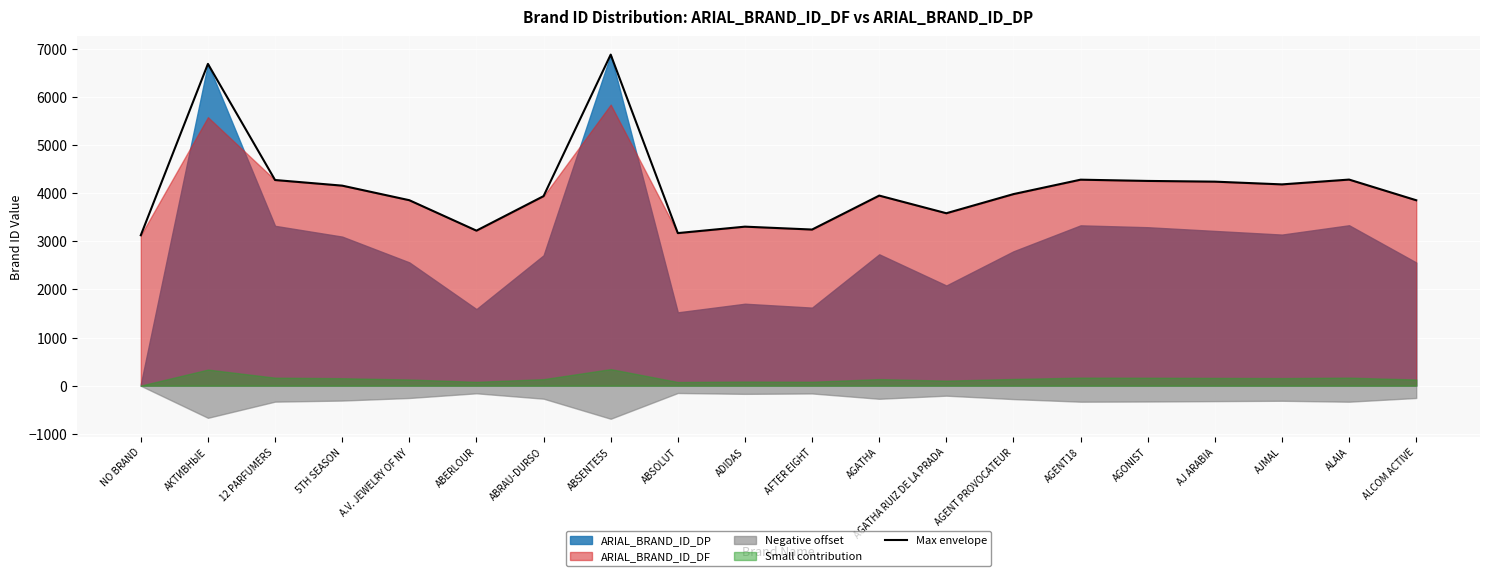

What is the value of the 3rd point from the left?

4277